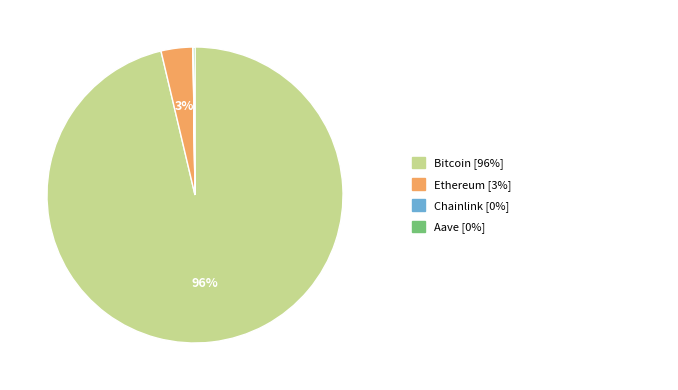

Is there any slice that represents more than half of the pie?

Yes